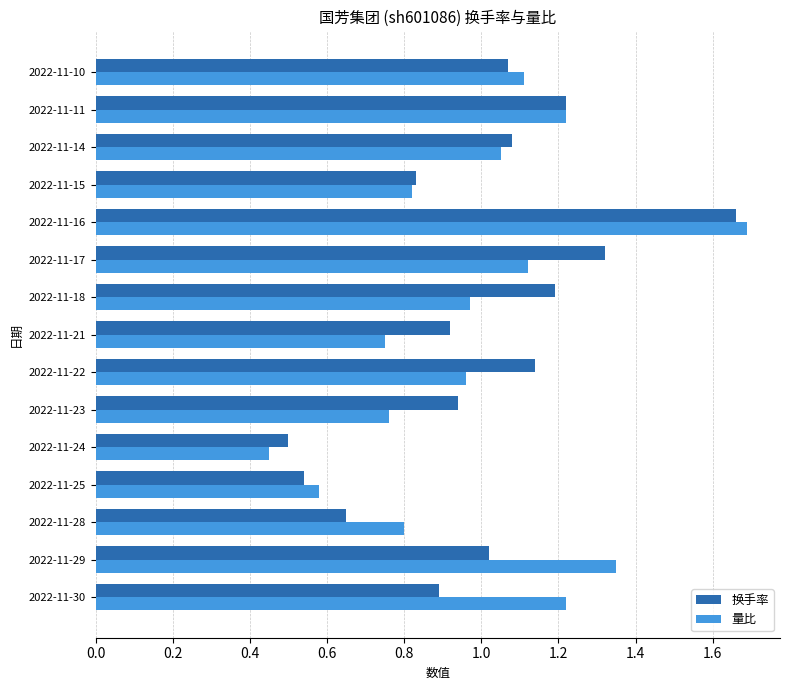

What is the sum of the 换手率 values at 2022-11-29 and 2022-11-18?

2.2